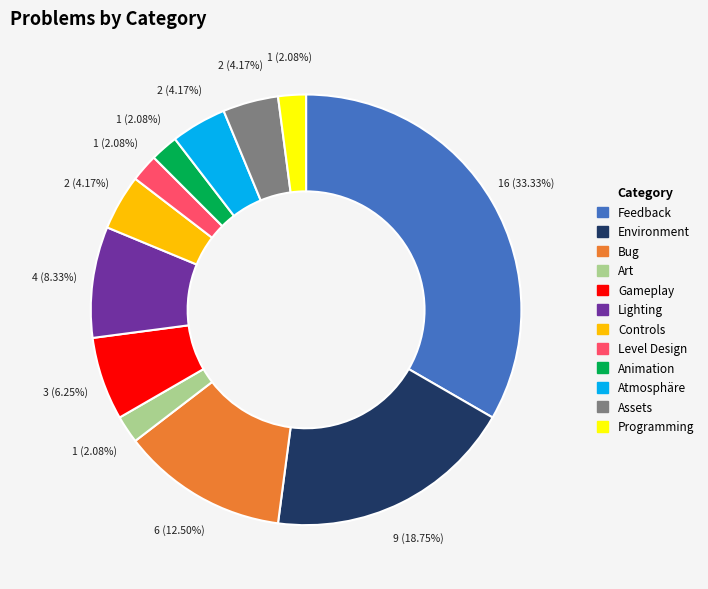

To the nearest percent, what percentage of the pie is Environment?

19%